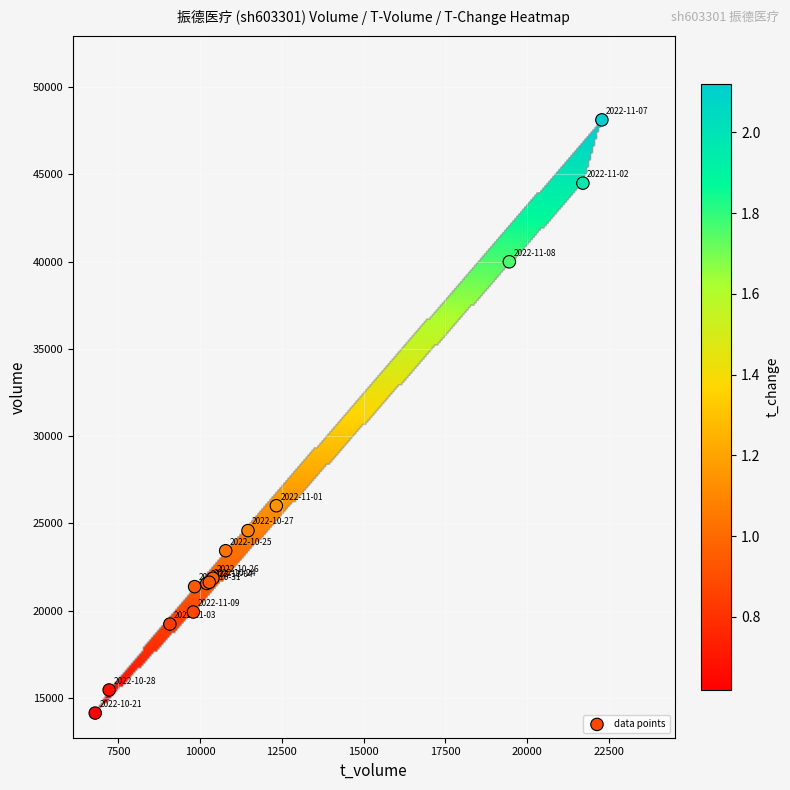

What Y value in the scatter plot is closest to 31124?

26010